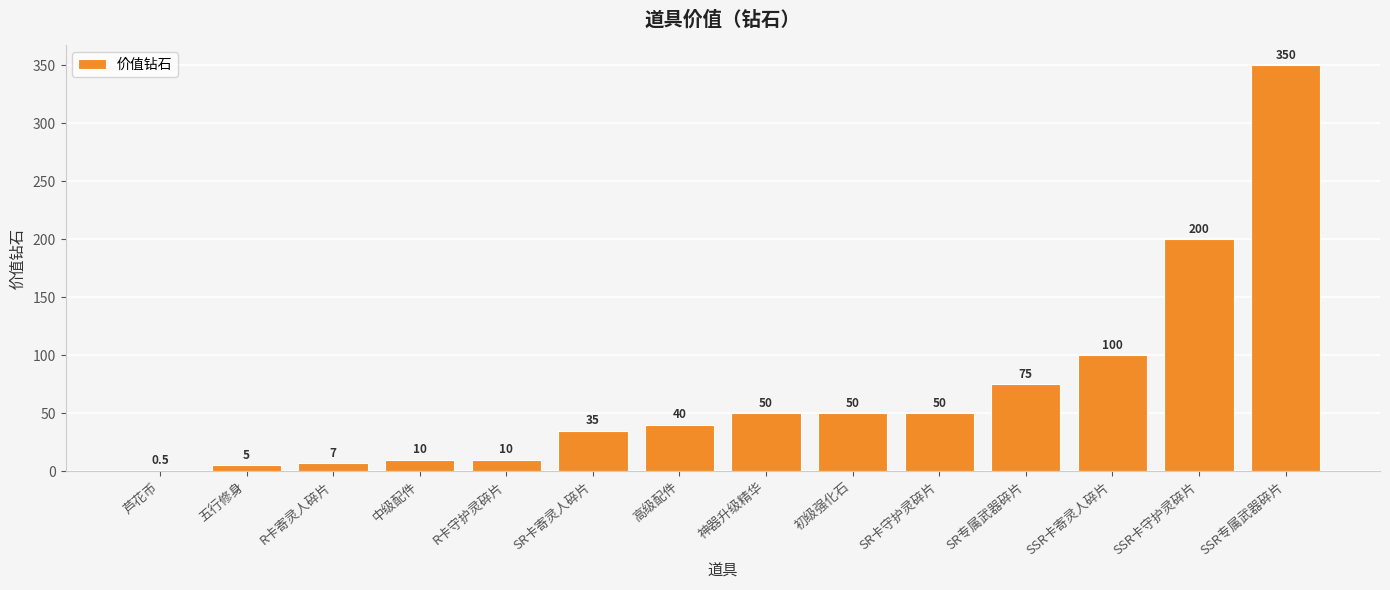

What is the sum of all values?

982.5